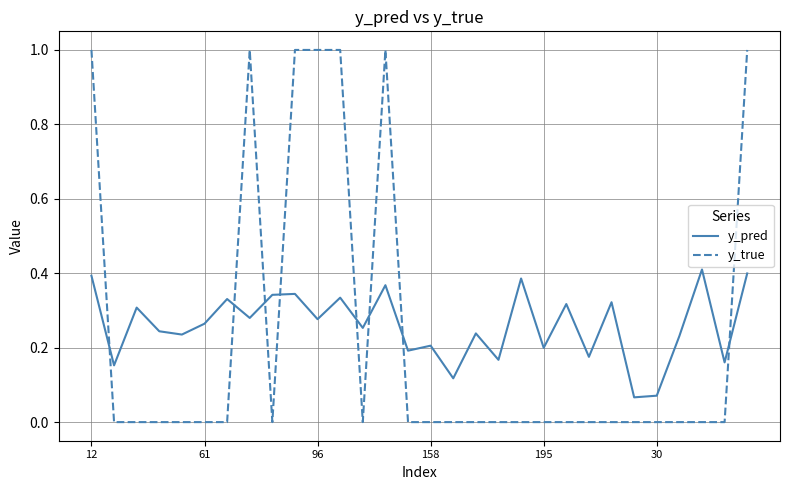

Rank the series by their maximum value, from lowest to highest.

y_pred, y_true